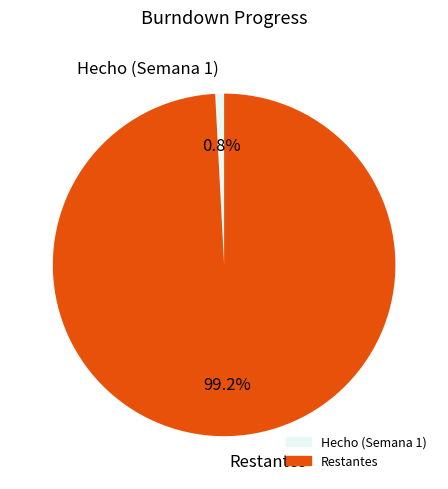

Does any single category account for the majority?

Yes